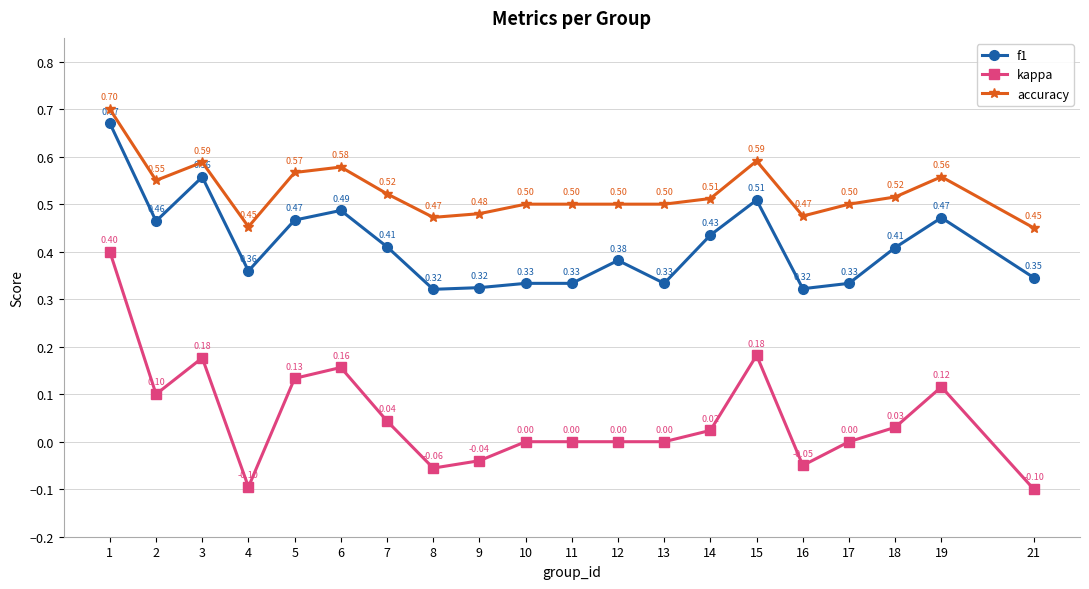

True or false: accuracy has a value of 0.1 at 12.

False